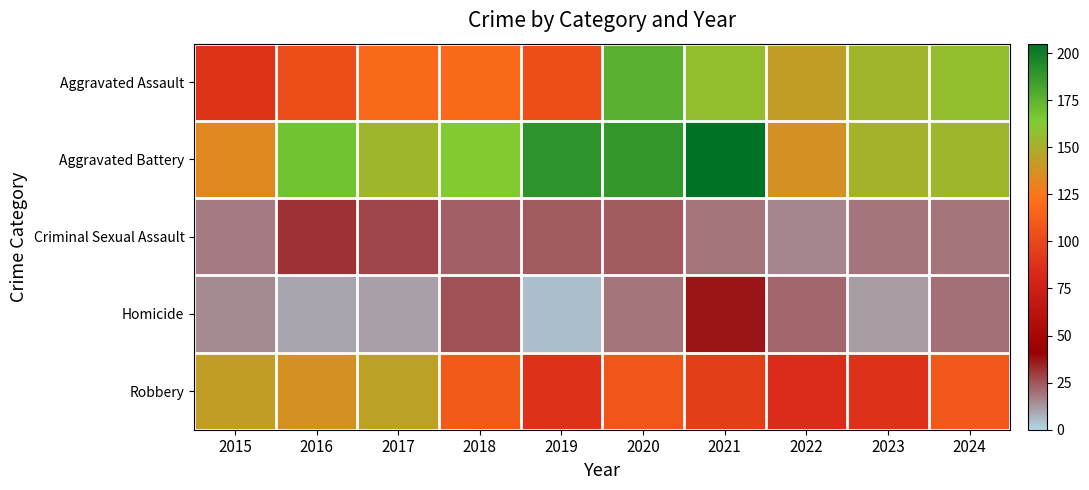

At which category is the sum across all series the highest?

2020